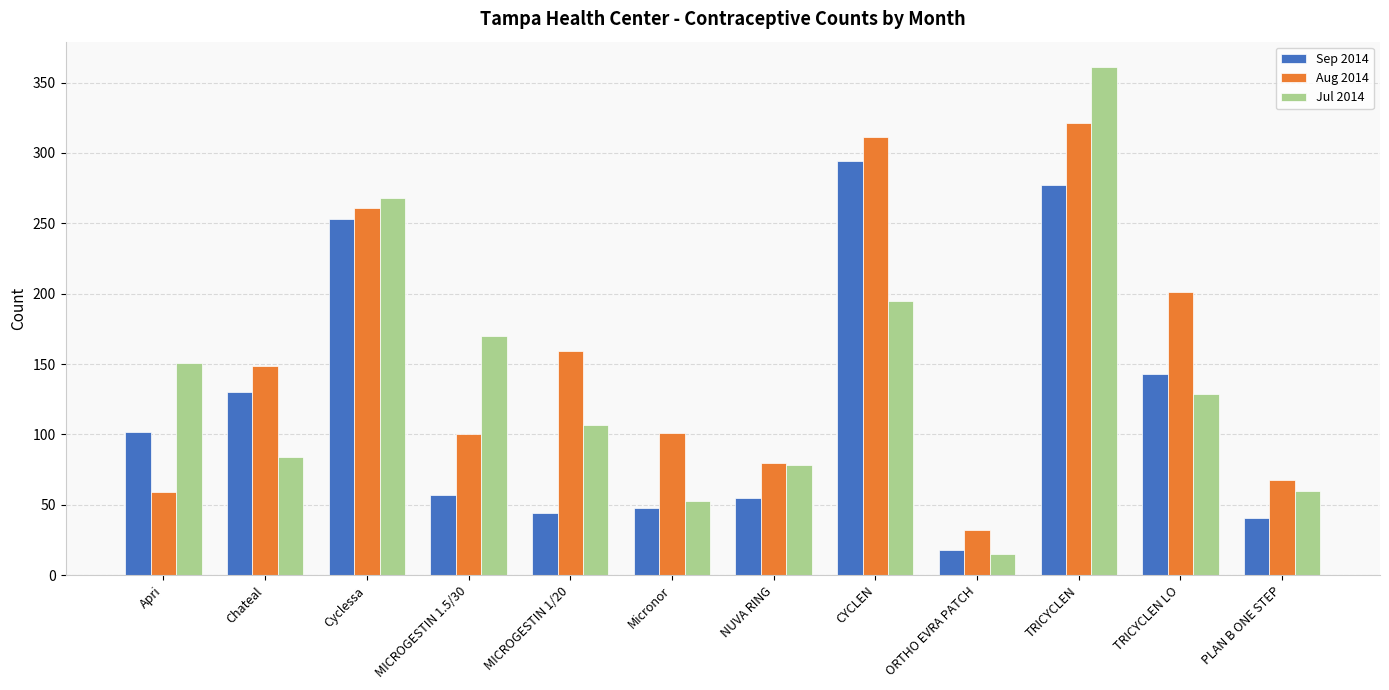

List the series in order of their overall mean, lowest first.

Sep 2014, Jul 2014, Aug 2014